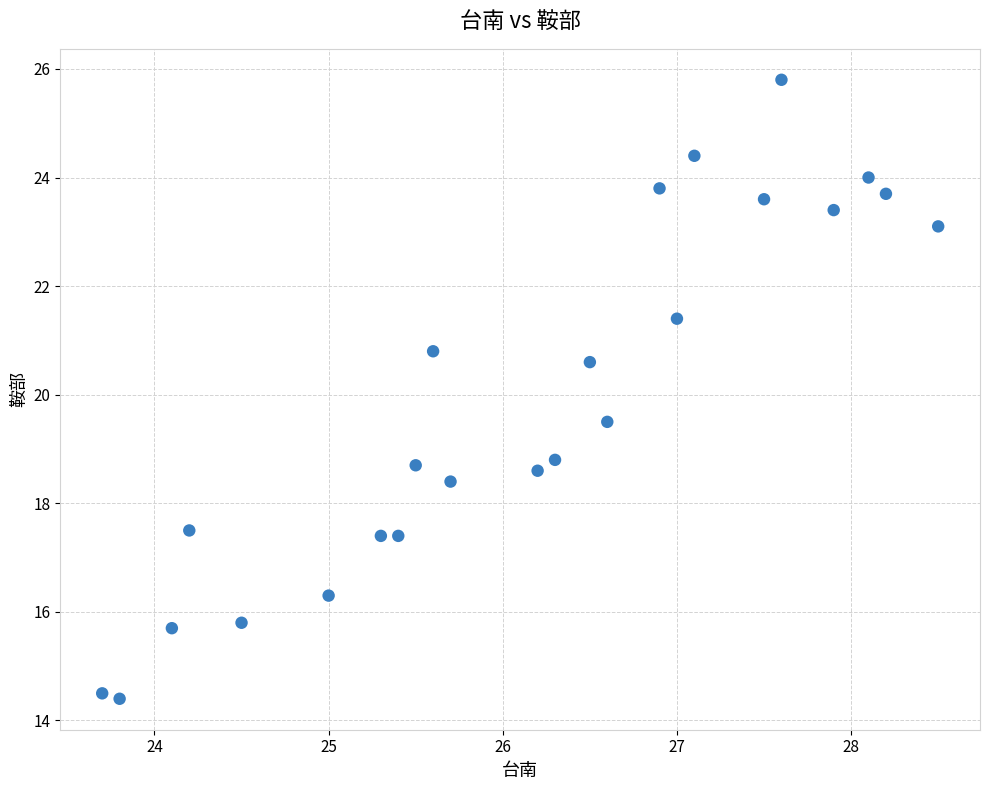

What is the range of Y values (max minus min)?

11.4